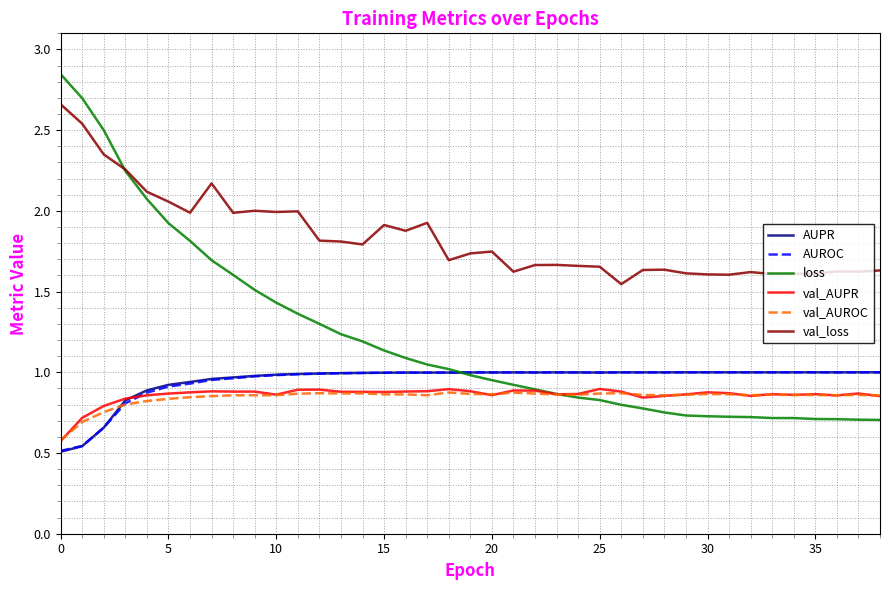

True or false: val_loss and val_AUROC intersect in this chart.

False